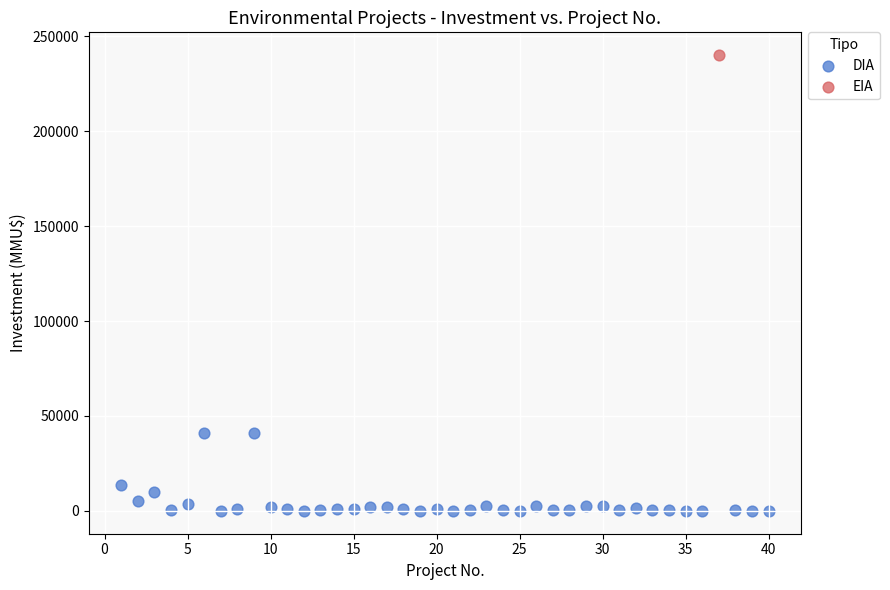

What are all the series names shown in the legend?

DIA, EIA